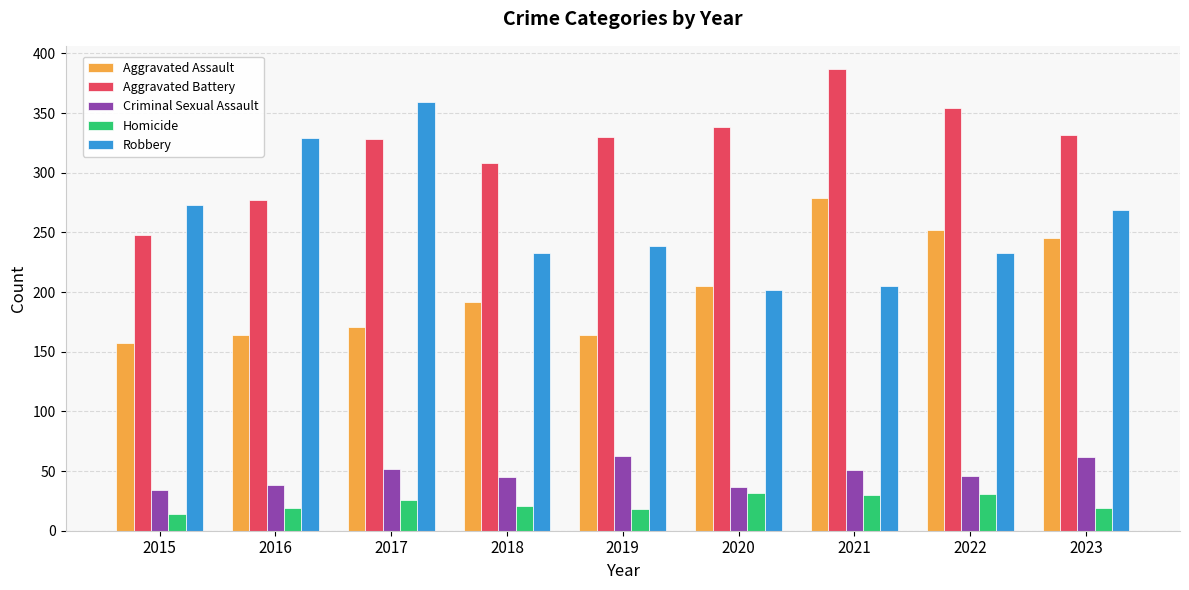

What value does the Criminal Sexual Assault series have at 2019, to the nearest 5?

65